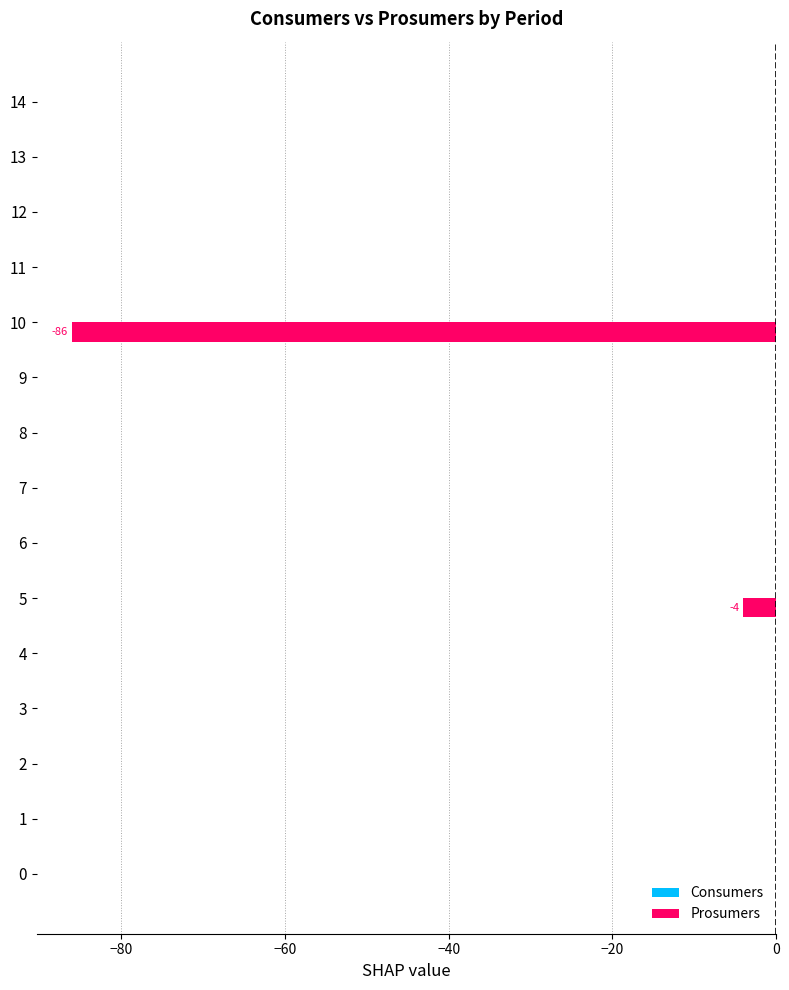

What is the sum of all values?

-90